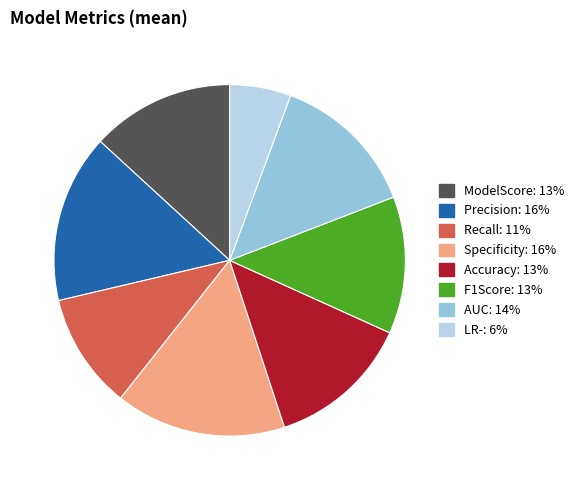

True or false: Specificity accounts for 16% of the total.

True